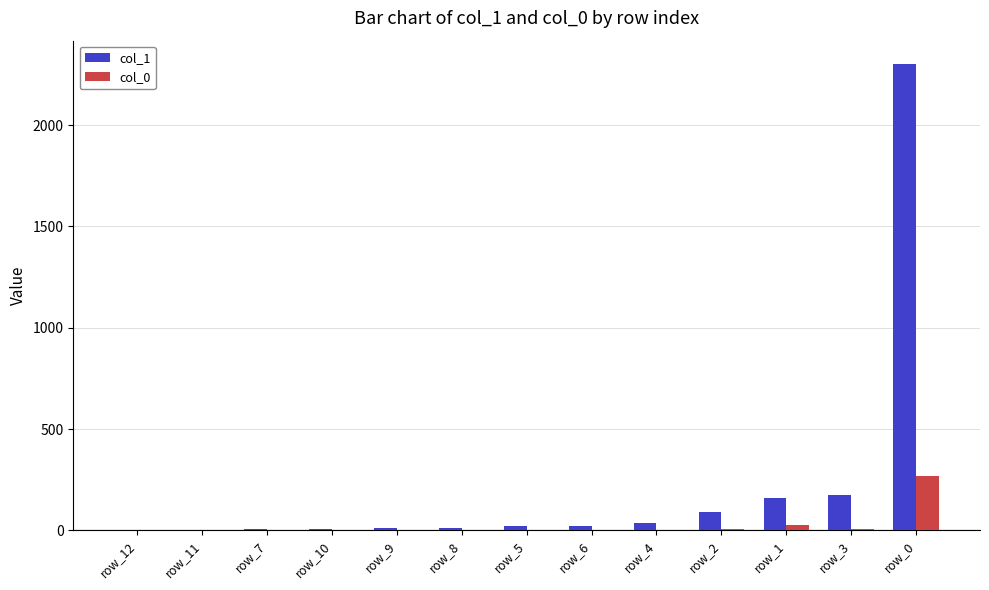

What is the maximum value shown in the chart?

2301